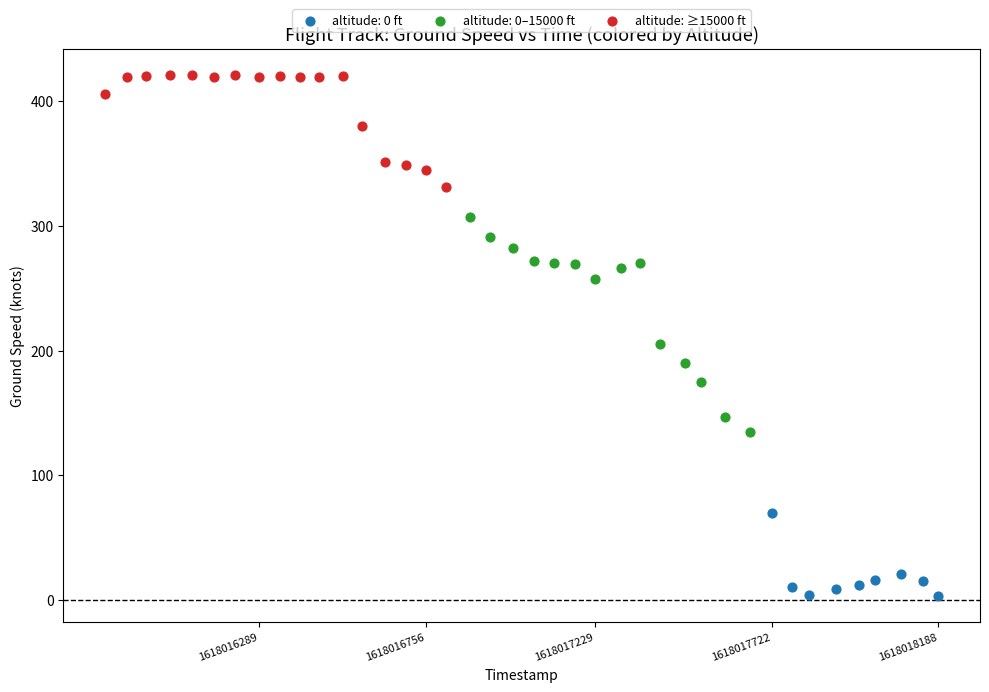

Which series has the largest Y range (max minus min)?

altitude: 0–15000 ft